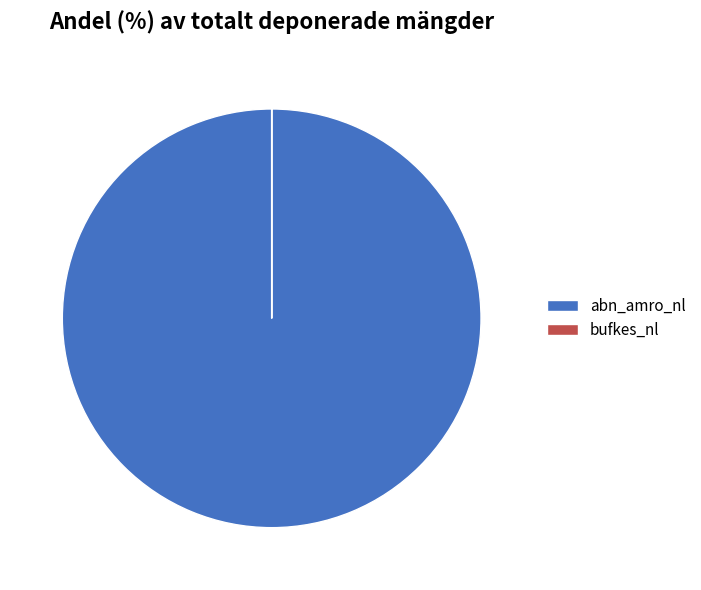

Is it true that abn_amro_nl is 91% of the pie?

False